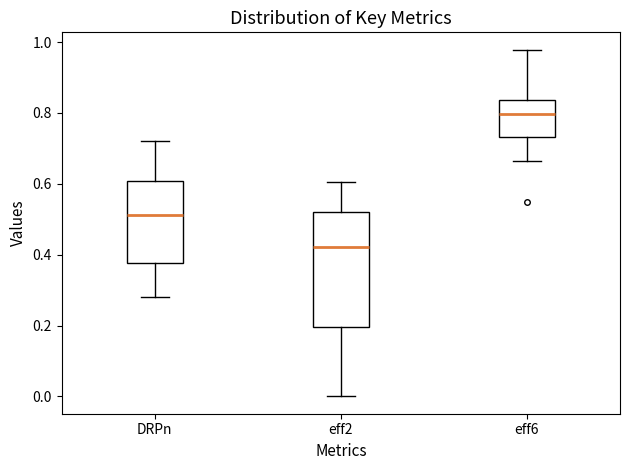

Comparing the boxes themselves (not the whiskers), which one is the tallest?

eff2